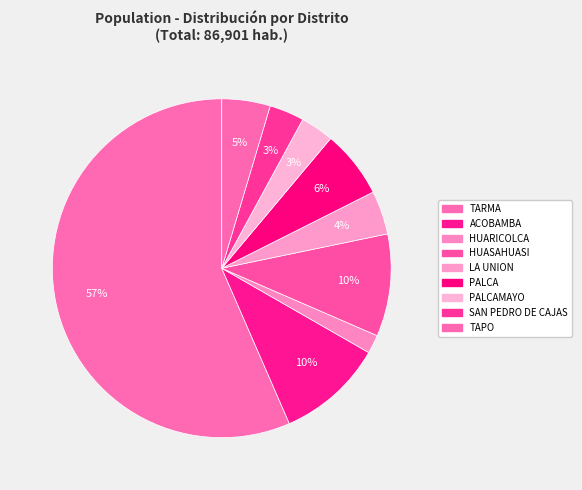

Between LA UNION and ACOBAMBA, which is larger?

ACOBAMBA